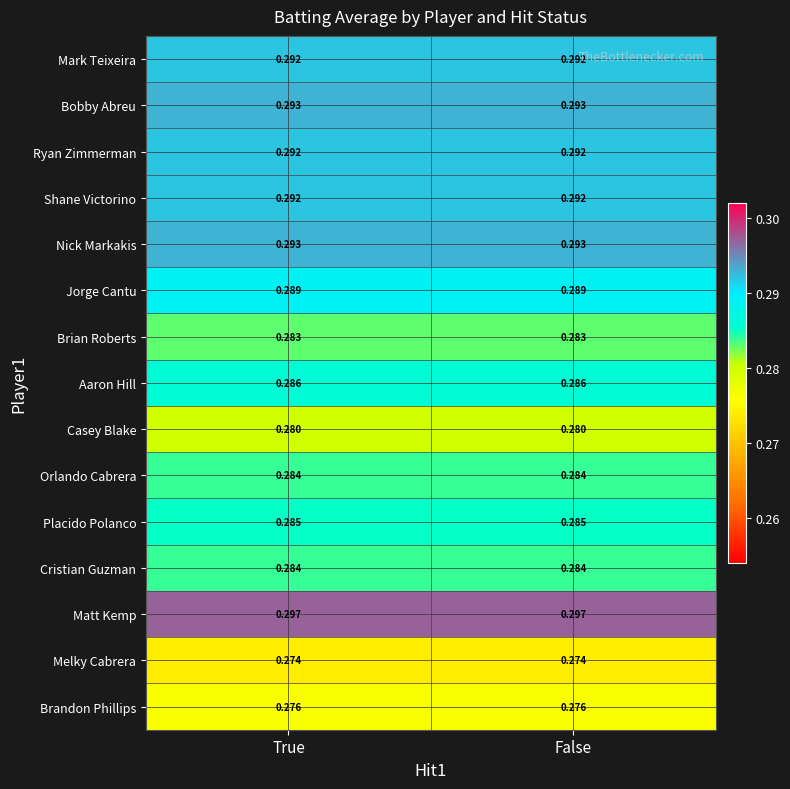

Count the number of data series in this chart.

15